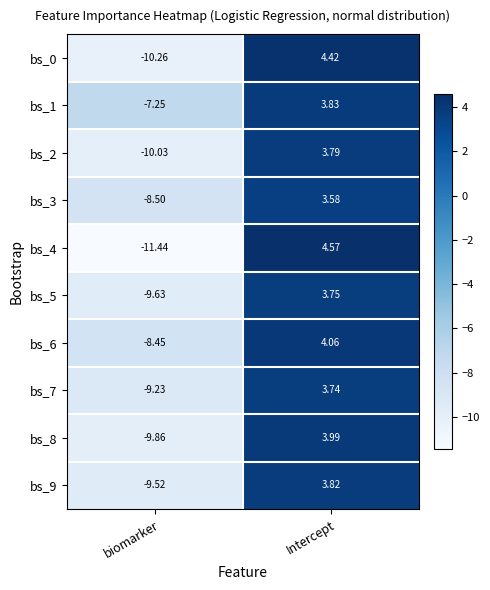

Where is bs_1 nearest to the value -1?

Intercept